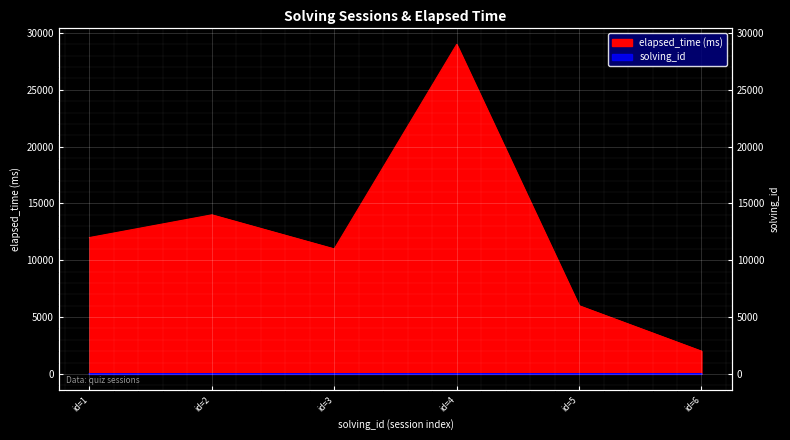

True or false: elapsed_time has more than 0 interior local peaks.

True